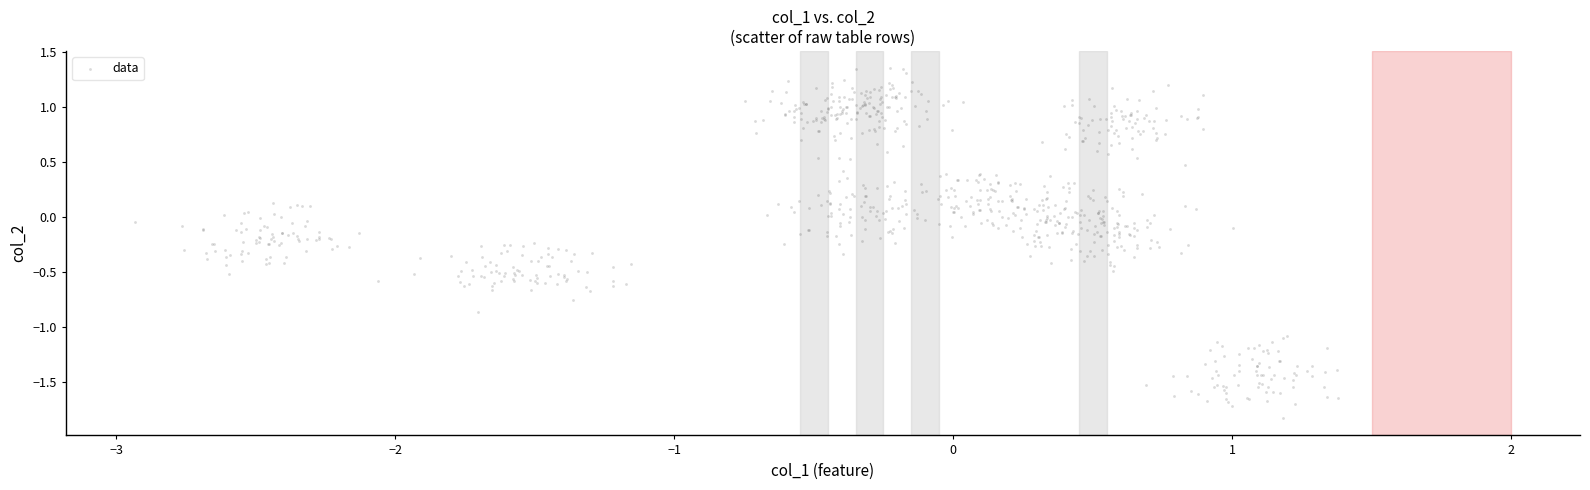

What is the range of Y values (max minus min)?

3.2